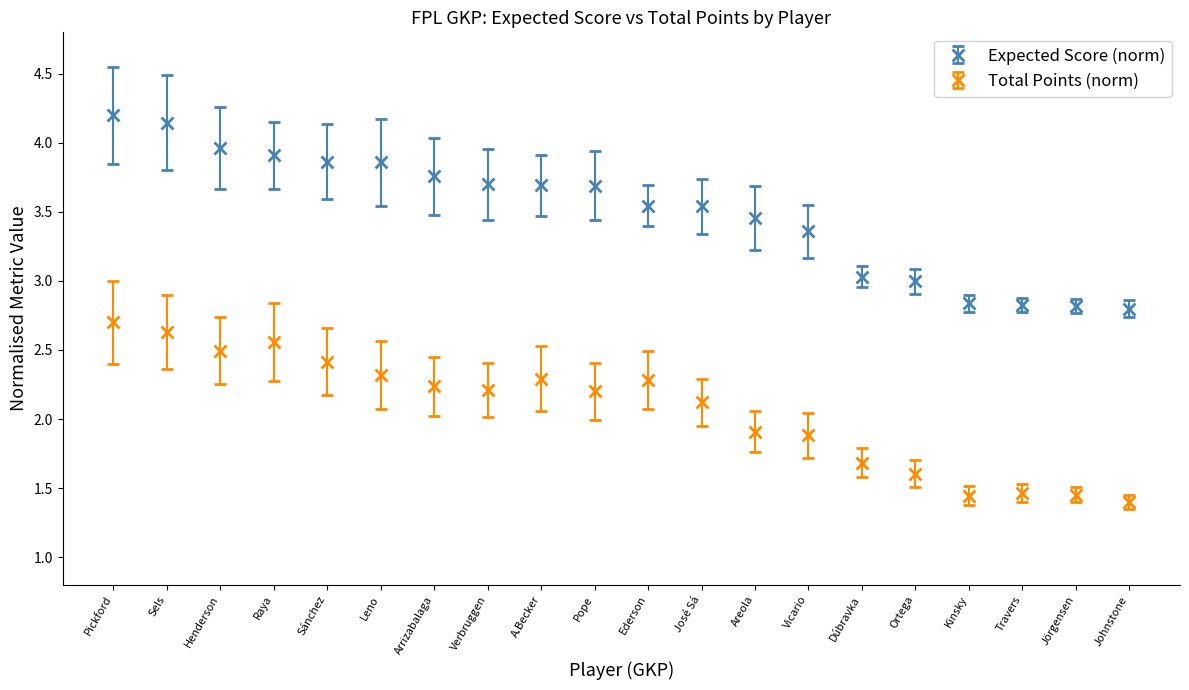

What is the difference between the Expected Score (norm) values at Pickford and Ederson?

0.7